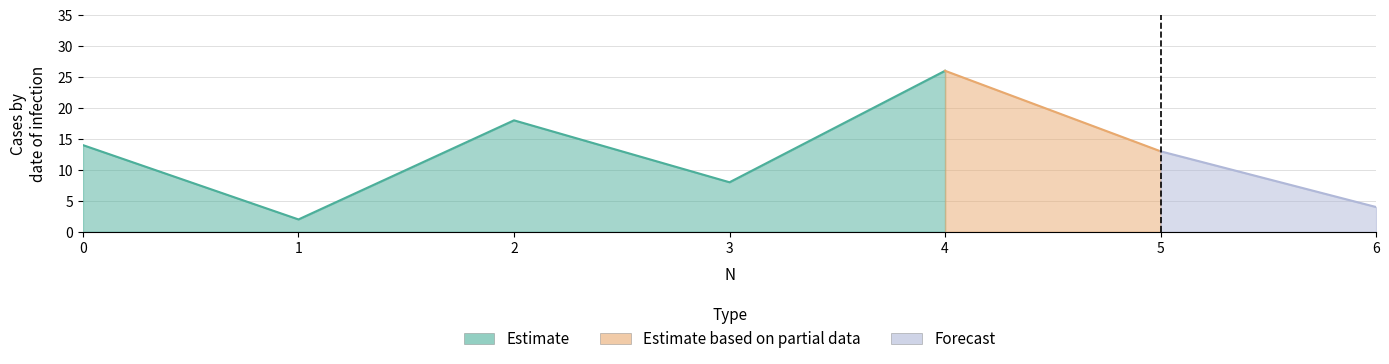

Which label corresponds to the smallest value in the chart?

1